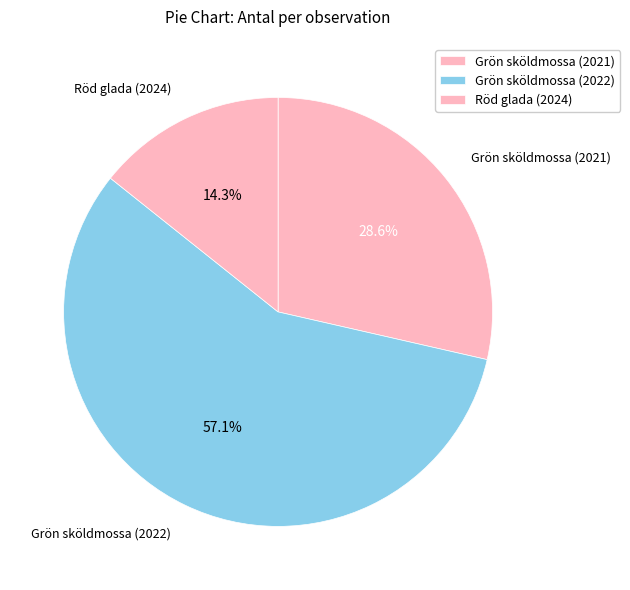

What is the total percentage of Grön sköldmossa (2022) and Röd glada (2024)?

71.4%